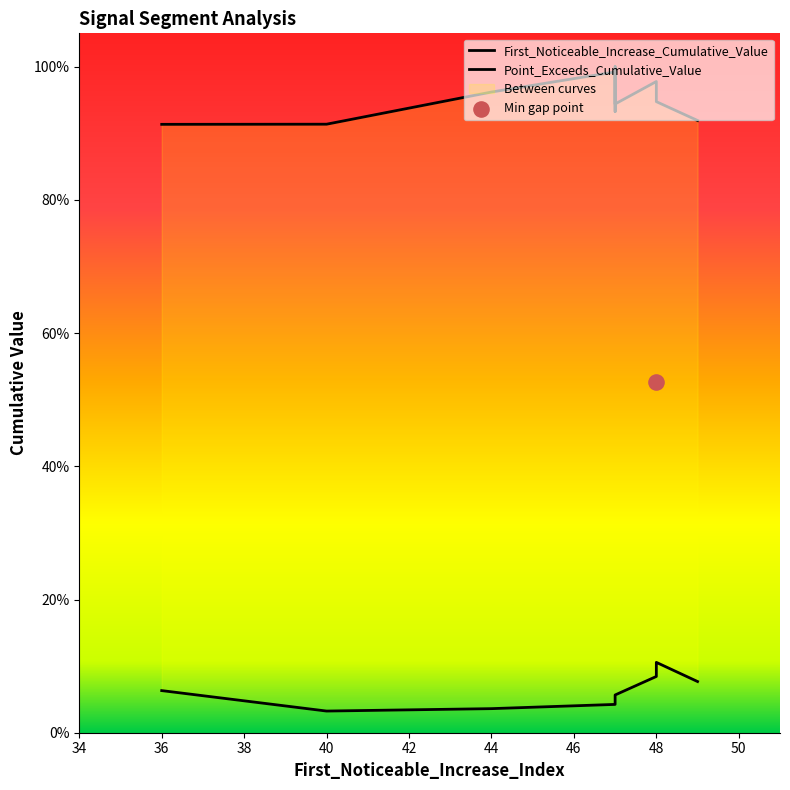

What are all the series names shown in the legend?

First_Noticeable_Increase_Cumulative_Value, Point_Exceeds_Cumulative_Value